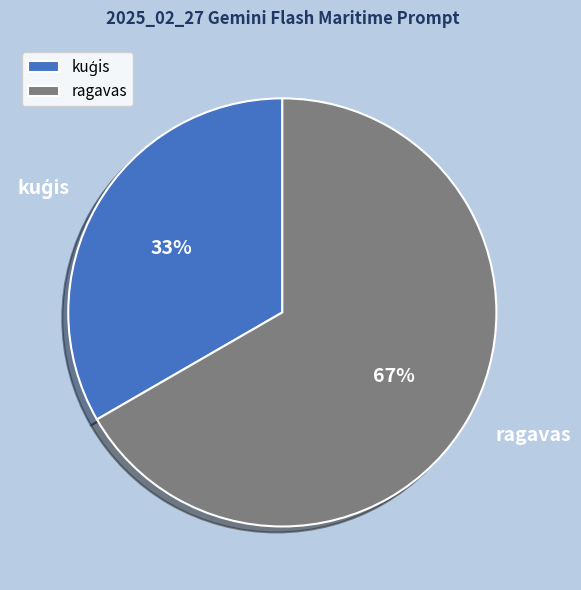

What is the largest slice in the pie chart?

ragavas